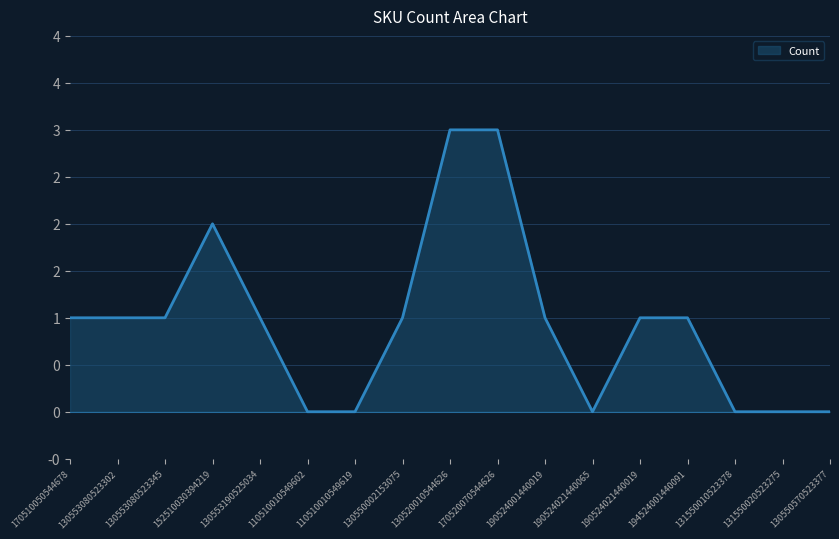

Reading right to left, extract all data points from this chart.

0	0	0	1	1	0	1	3	3	1	0	0	1	2	1	1	1